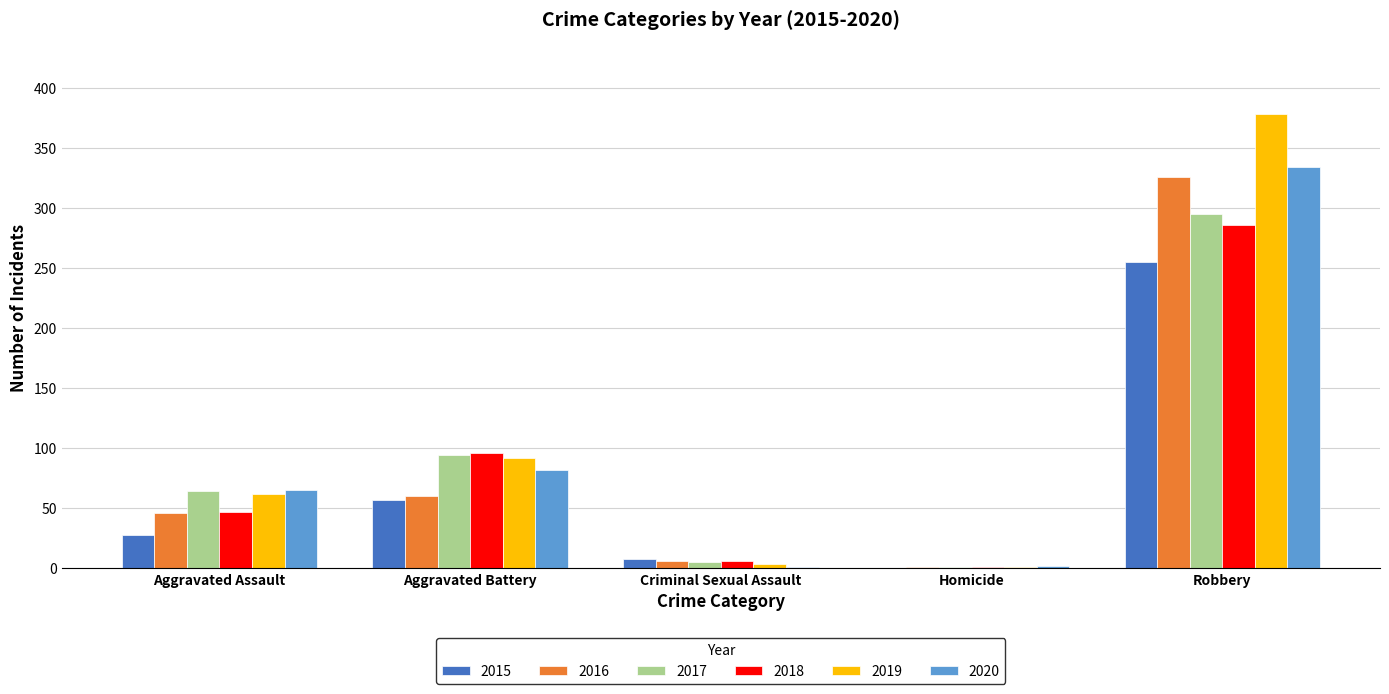

At which label does 2015 reach its peak?

Robbery